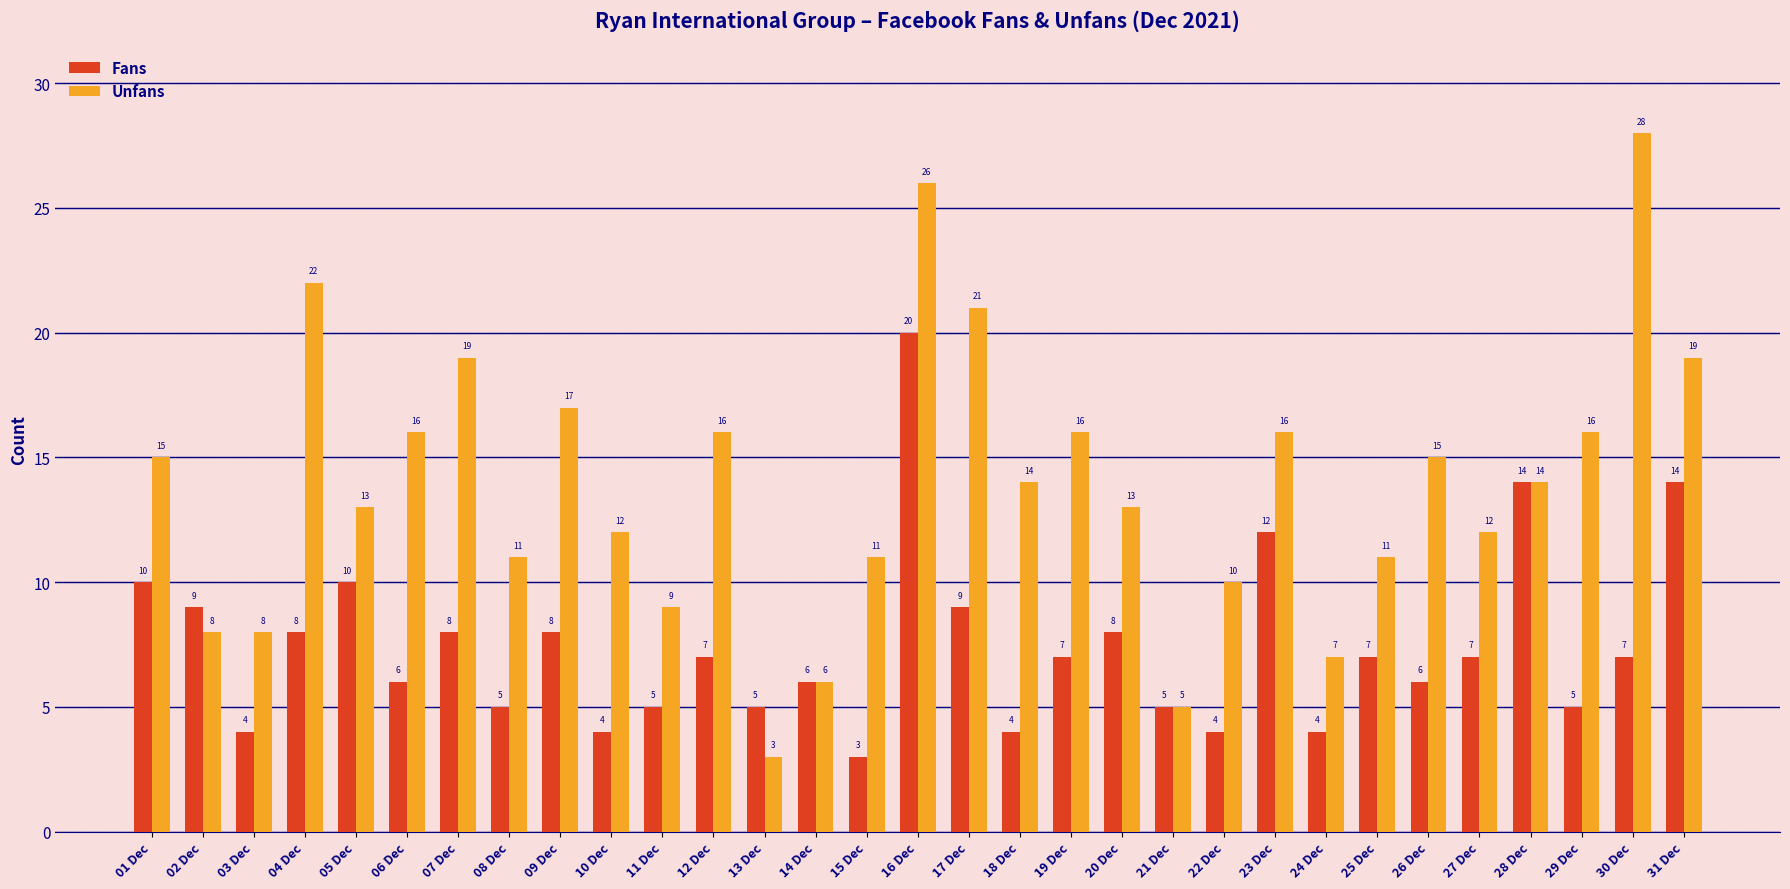

What is the sum of all Unfans values?

429